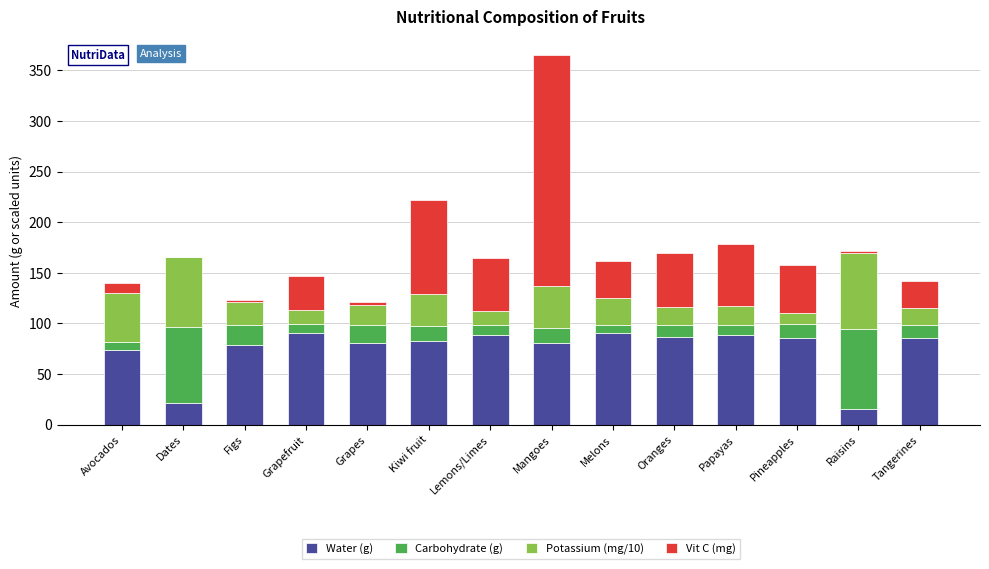

Is it true that Water (g) equals 52.4 at Figs?

False